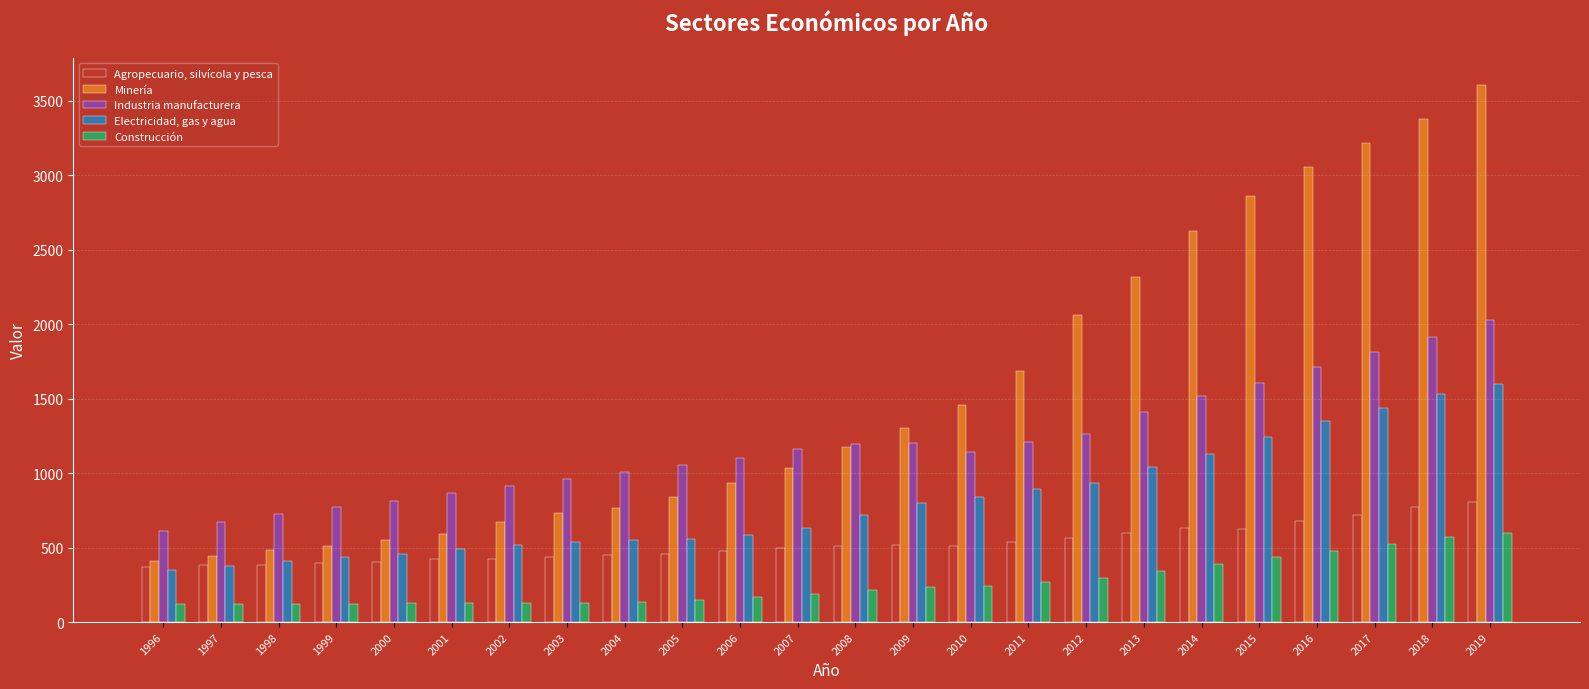

What is the average value of the Agropecuario, silvícola y pesca series?

524